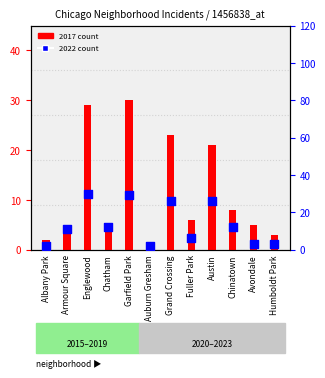

Which series has the largest Y range (max minus min)?

2017 count